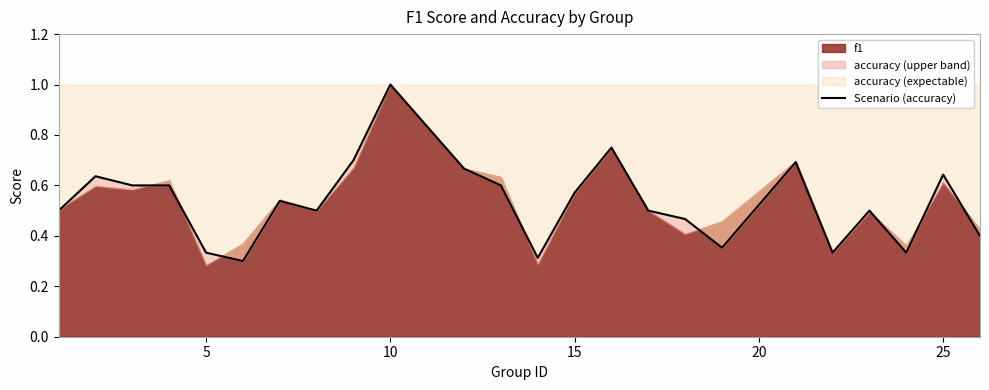

What is the greatest value displayed?

1.0